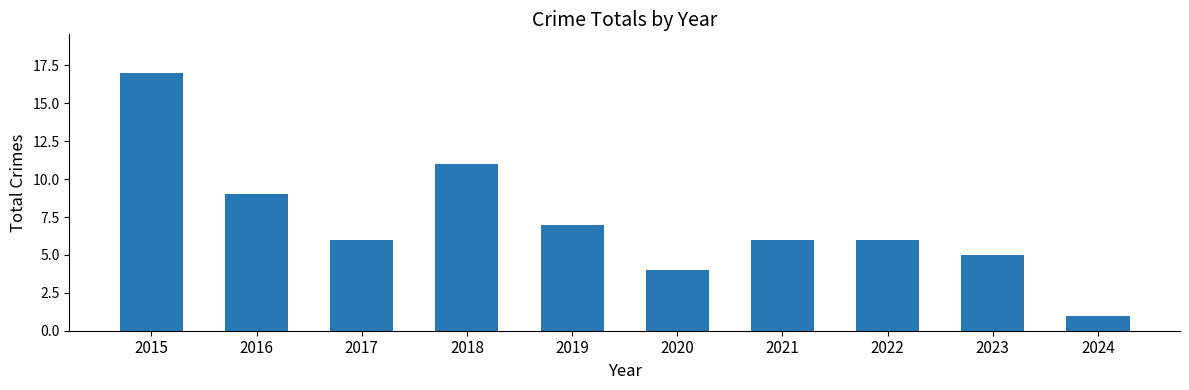

Reading left to right, list all the values displayed in this chart.

2015=17	2016=9	2017=6	2018=11	2019=7	2020=4	2021=6	2022=6	2023=5	2024=1